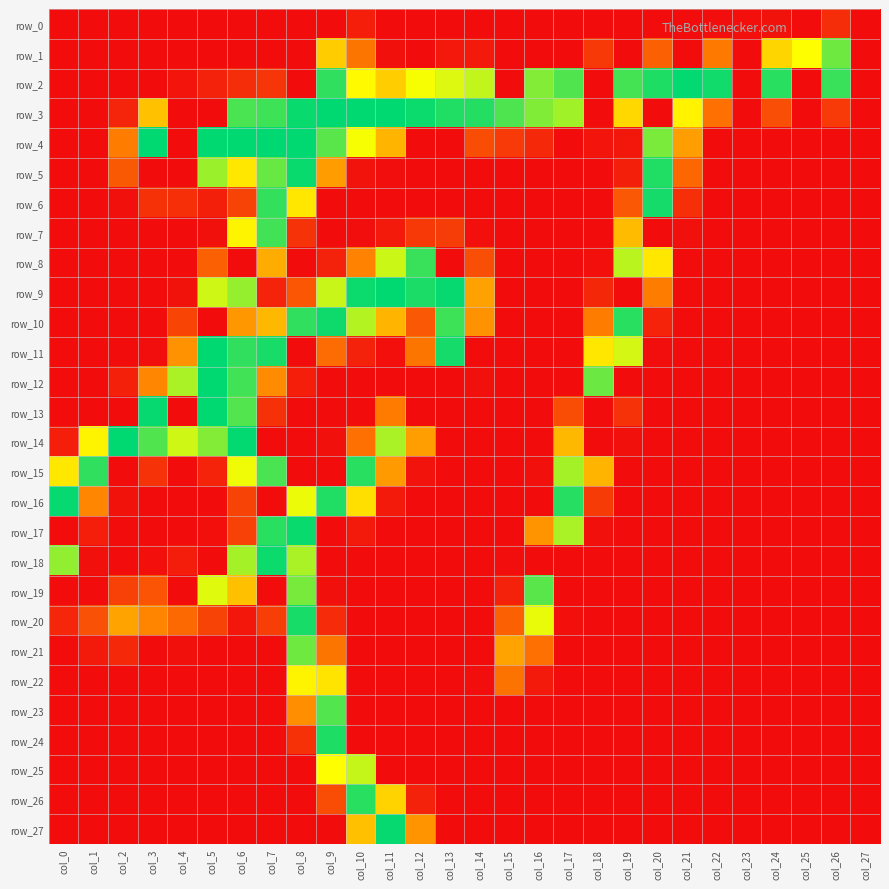

Read the row_27 value at col_11.

253